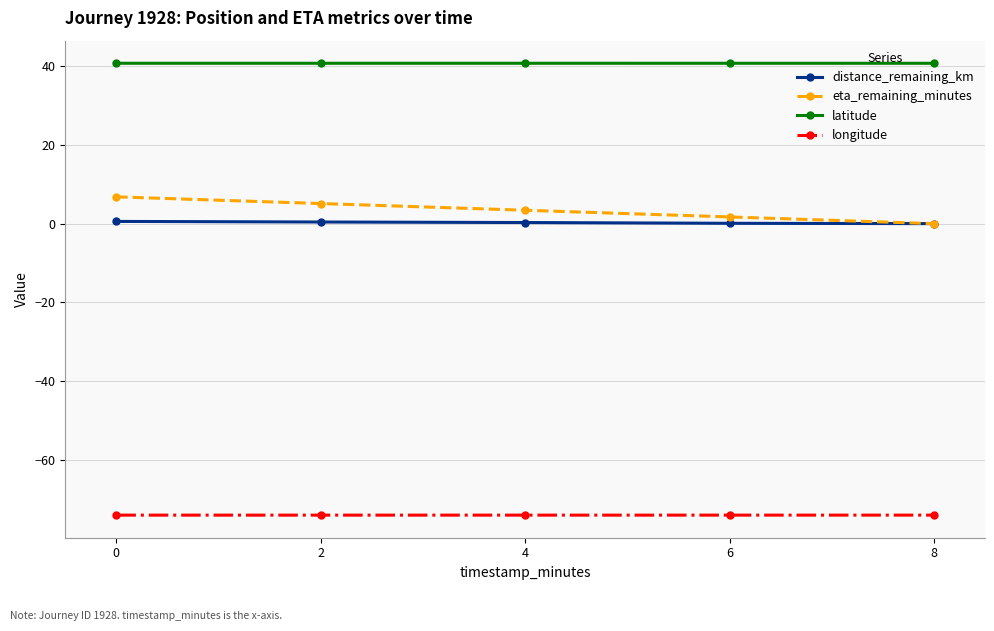

Read the latitude value at 6.

40.7